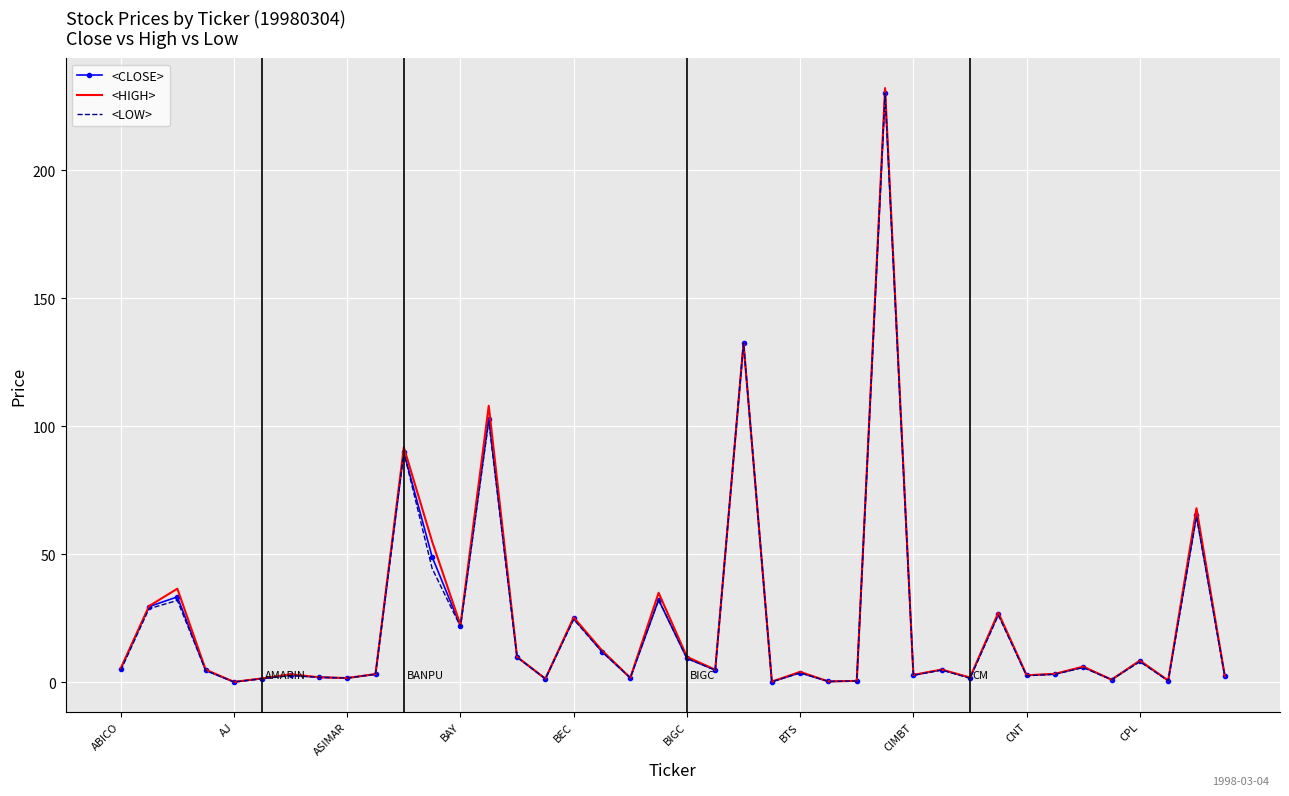

What is the difference between the maximum and minimum values in the <CLOSE> series?

229.8